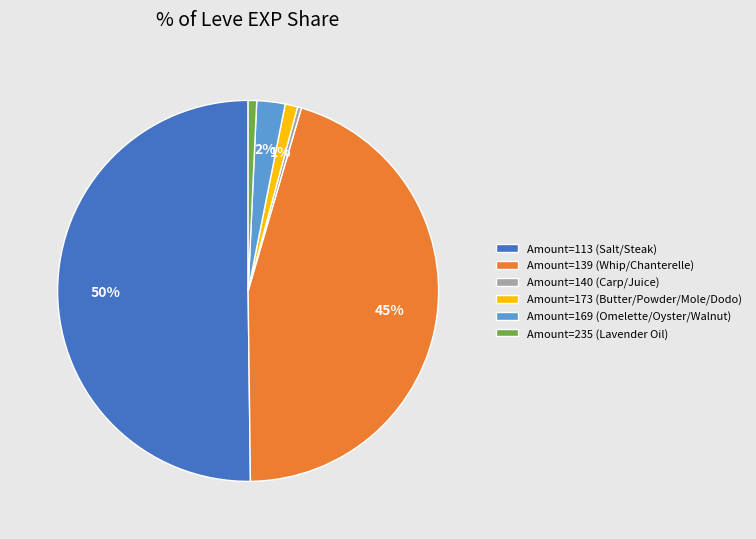

True or false: Amount=139 (Whip/Chanterelle) accounts for 45% of the total.

True